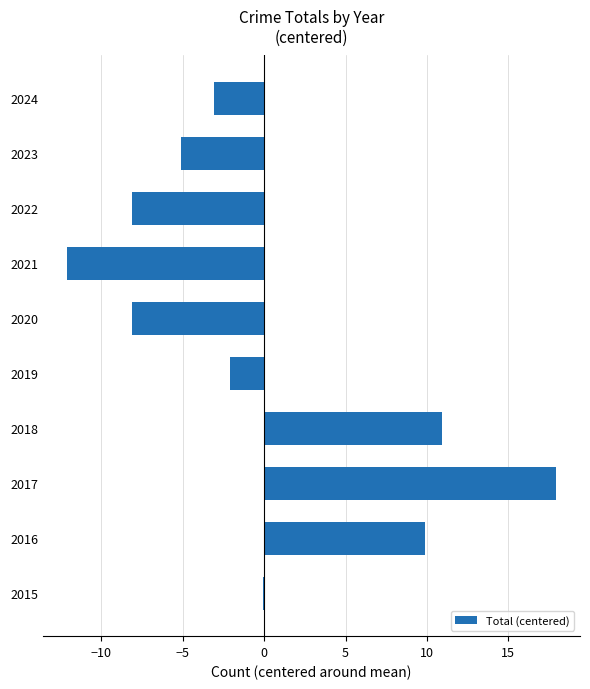

Reading bottom to top, extract all data points from this chart.

-0.1	9.9	17.9	10.9	-2.1	-8.1	-12.1	-8.1	-5.1	-3.1